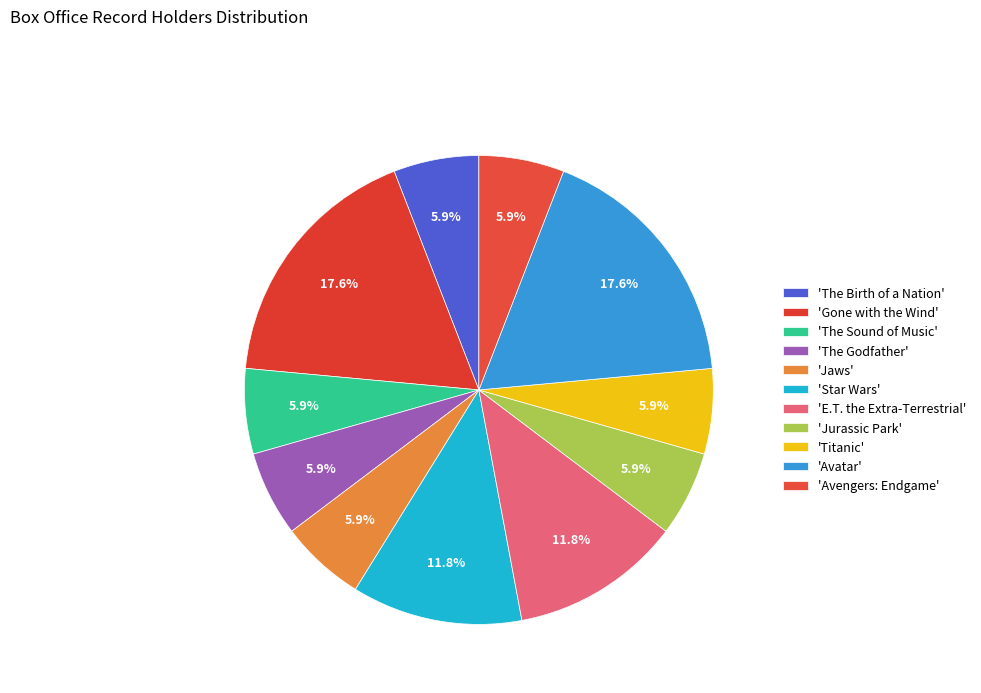

To the nearest percent, what is the average slice percentage?

9%